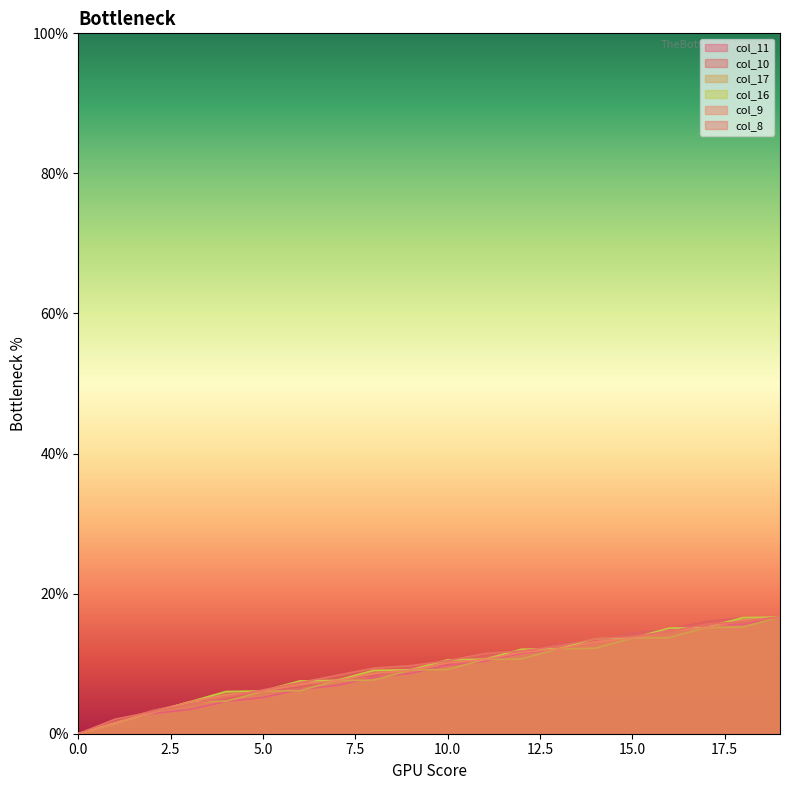

The col_9 series shows 13.6 at 15.0. True or false?

True